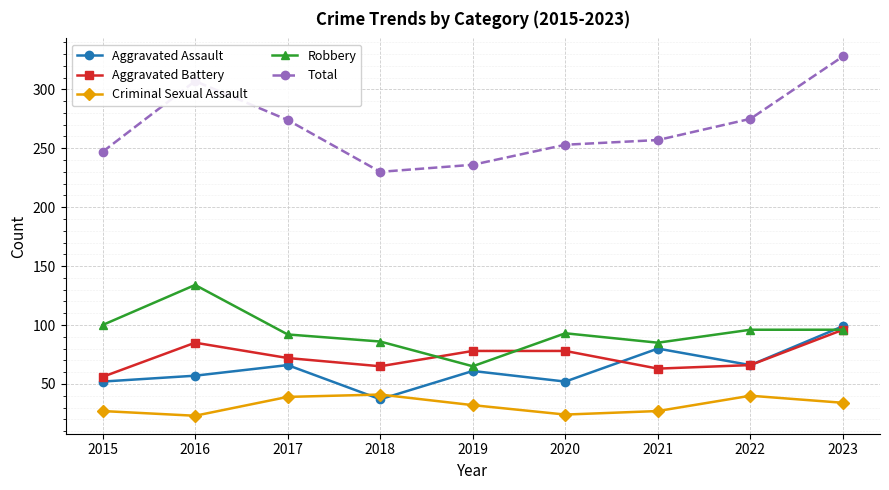

What is the difference between the Criminal Sexual Assault values at 2019 and 2022?

8